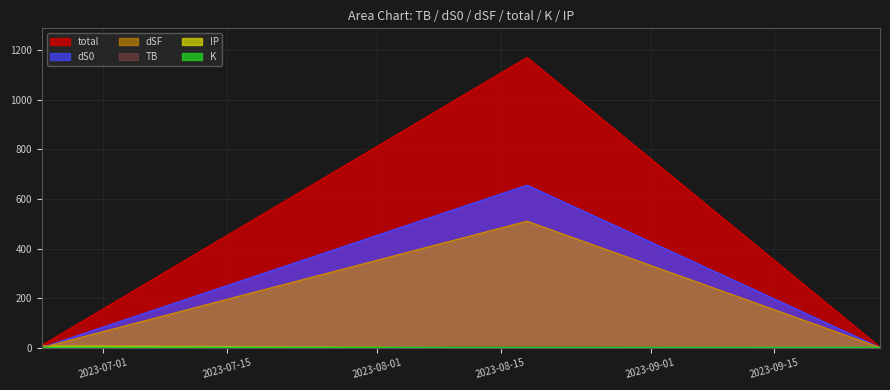

Which series has the widest spread of values?

total